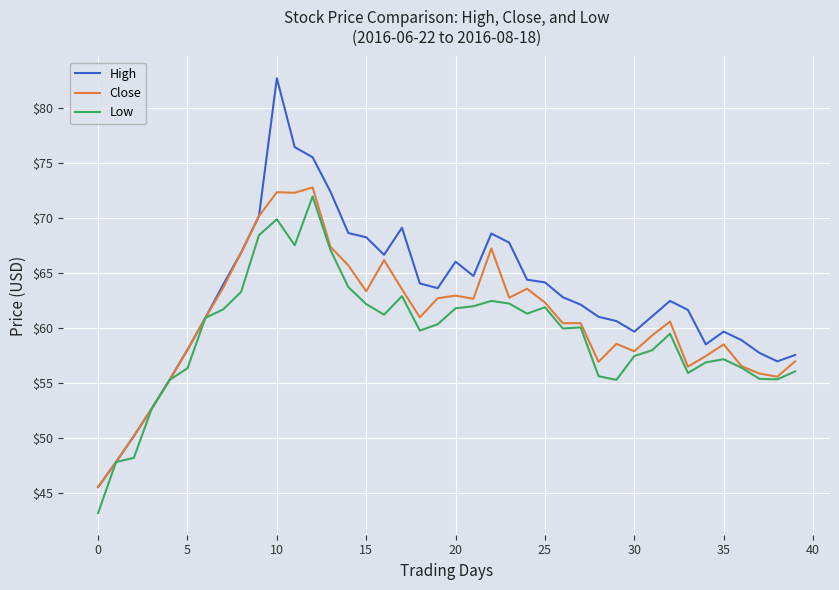

Which series has the largest range (max minus min)?

High